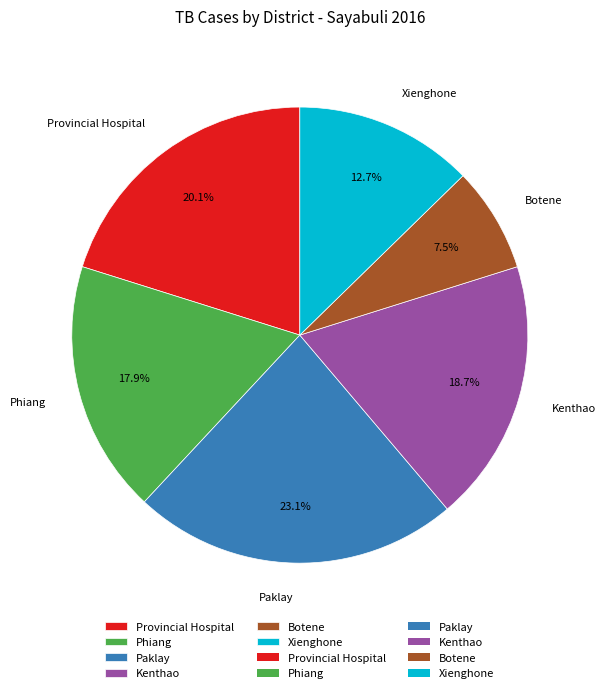

To the nearest percent, what portion does Phiang represent?

18%